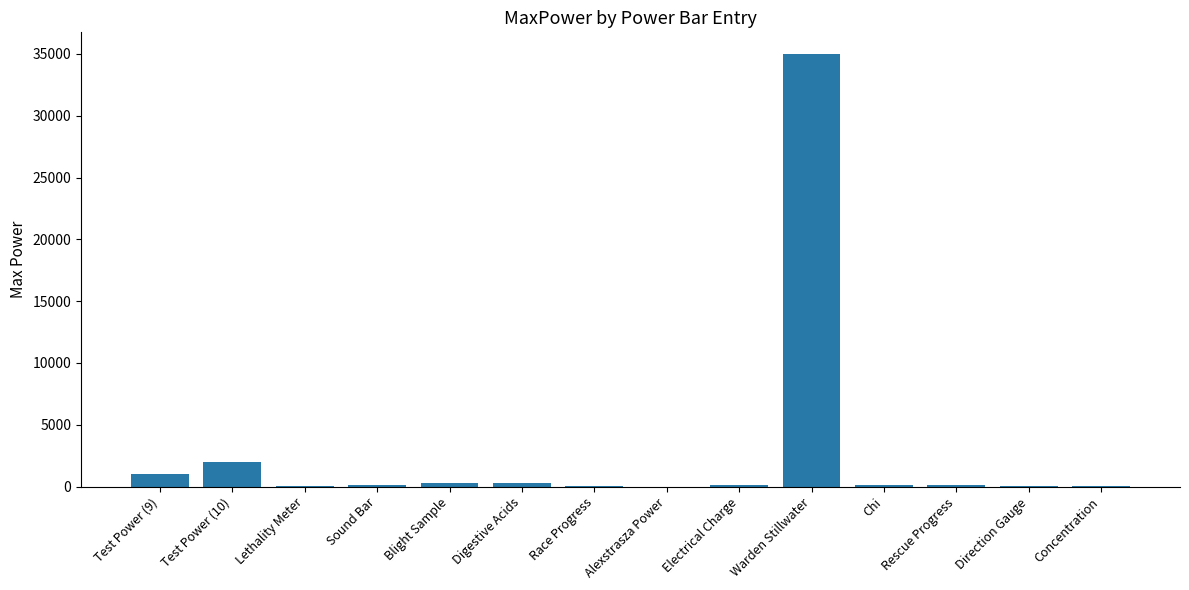

Where is the data nearest to the value 17502?

Test Power (10)